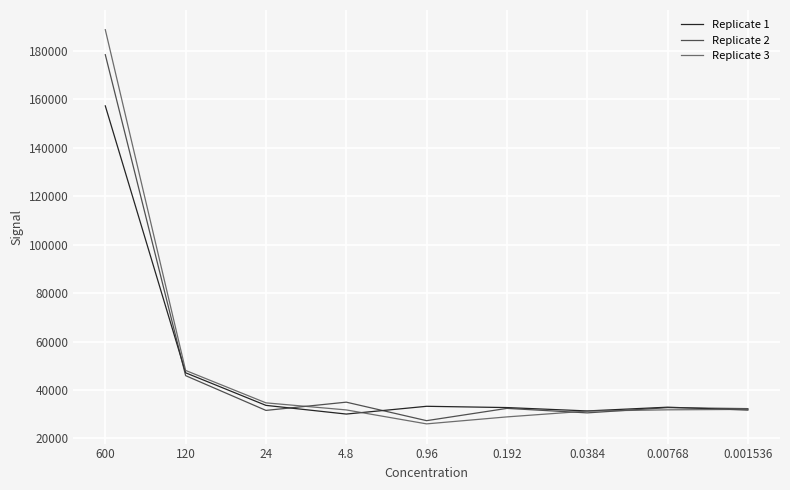

What is the sum of the Replicate 3 values at 0.0384 and 600?

220039